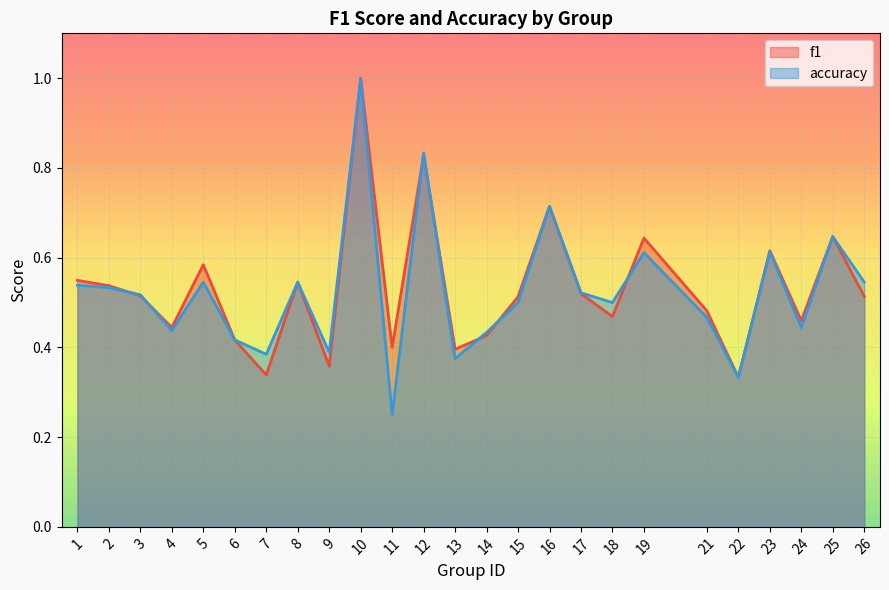

The value of accuracy at 18 is 0.1. True or false?

False